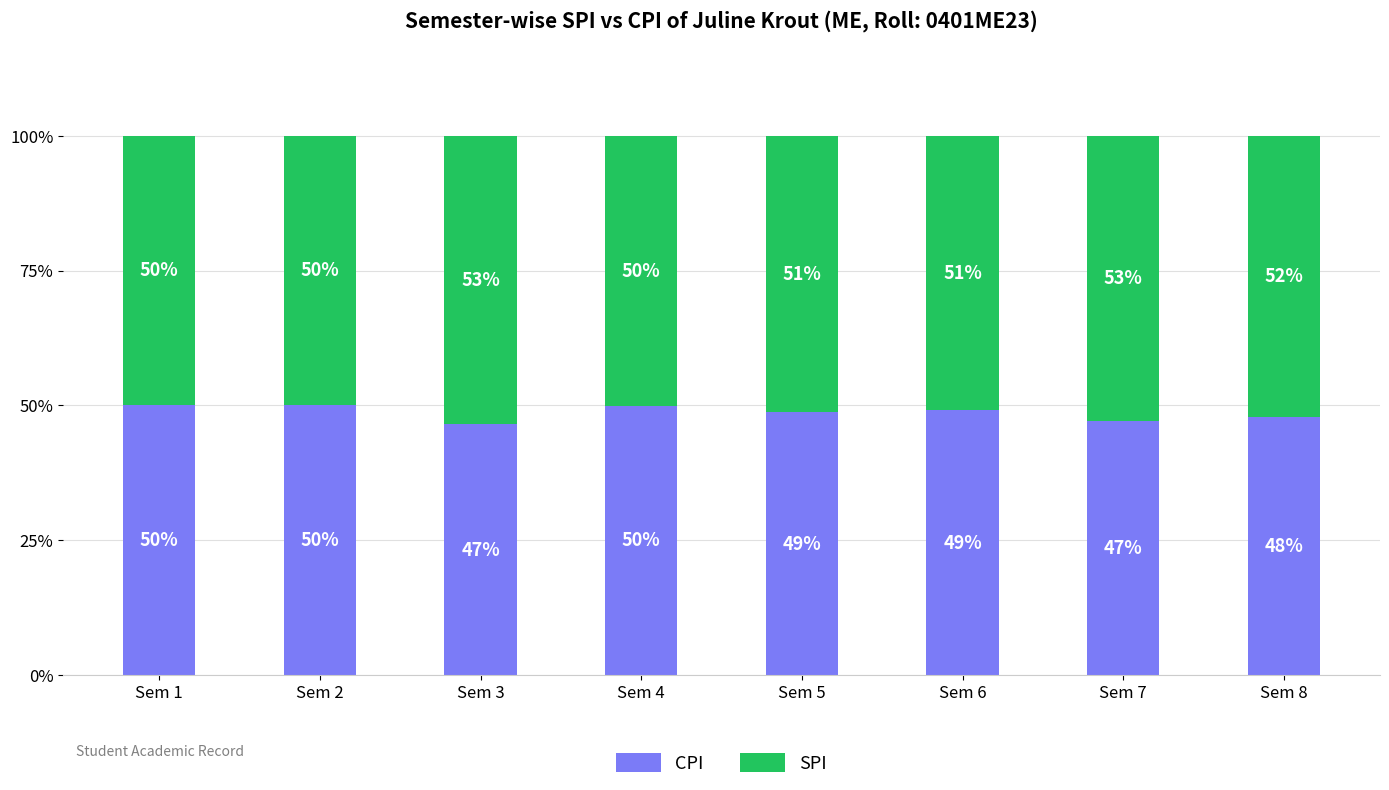

Are the bars horizontal?

No